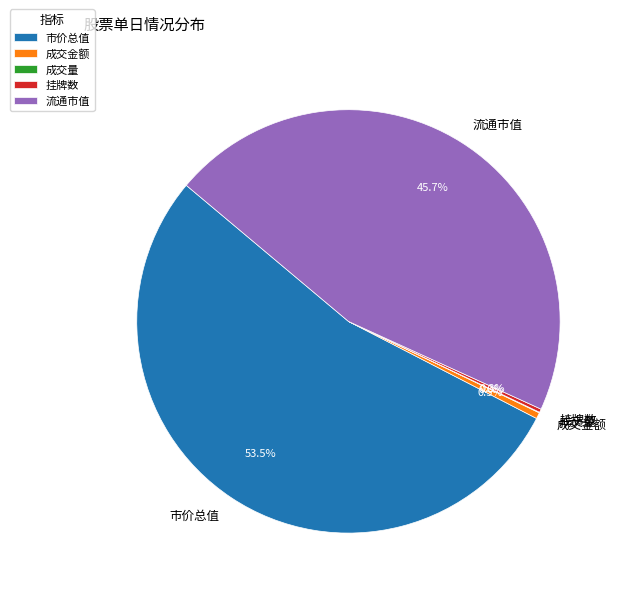

What portion of the pie excludes 市价总值?

46.5%